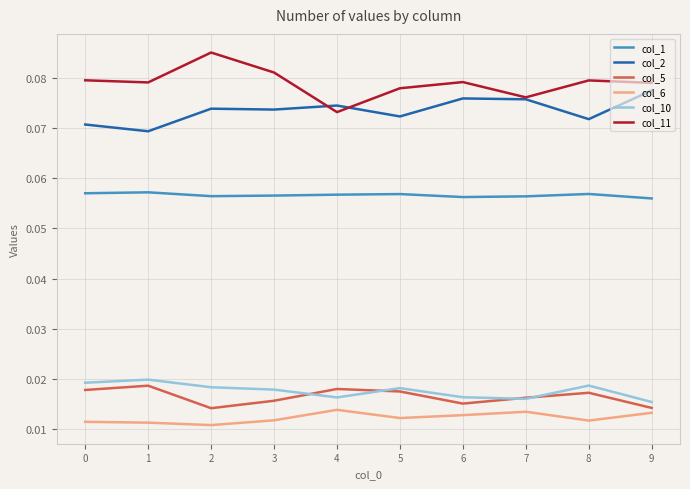

The col_2 series shows 0.0 at 8. True or false?

False